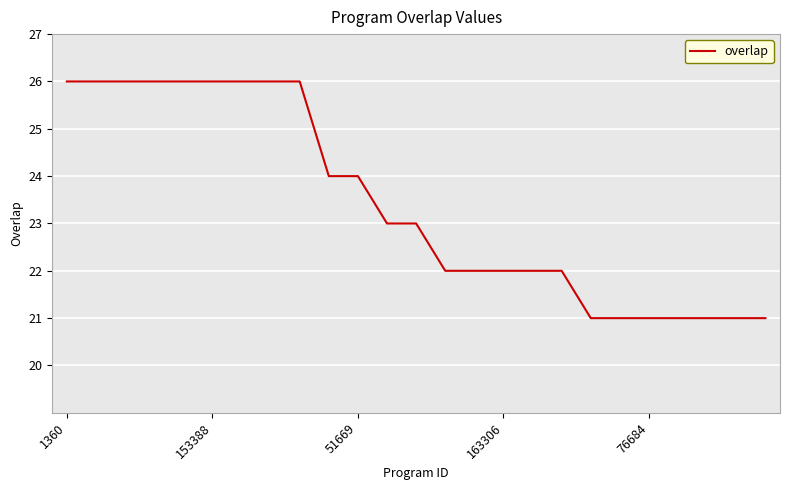

What is the maximum value shown in the chart?

26